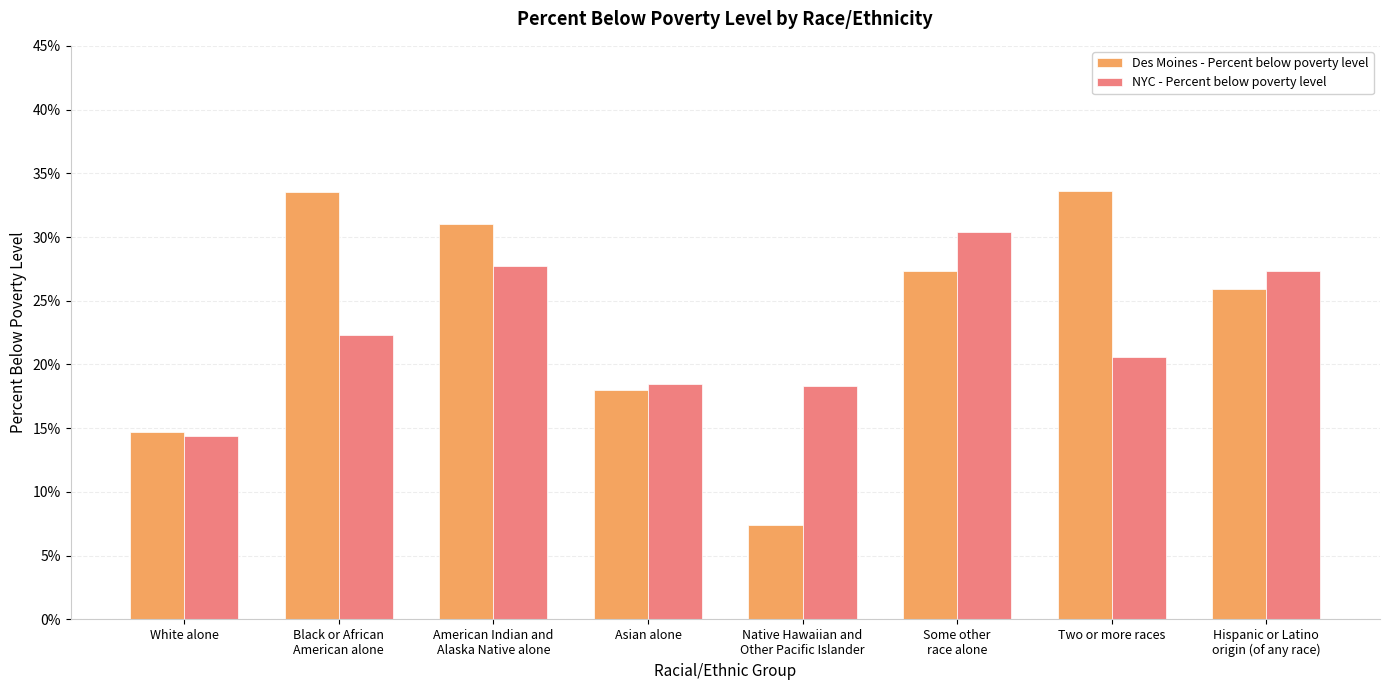

True or false: NYC - Percent below poverty level has a value of 27.6 at Asian alone.

False